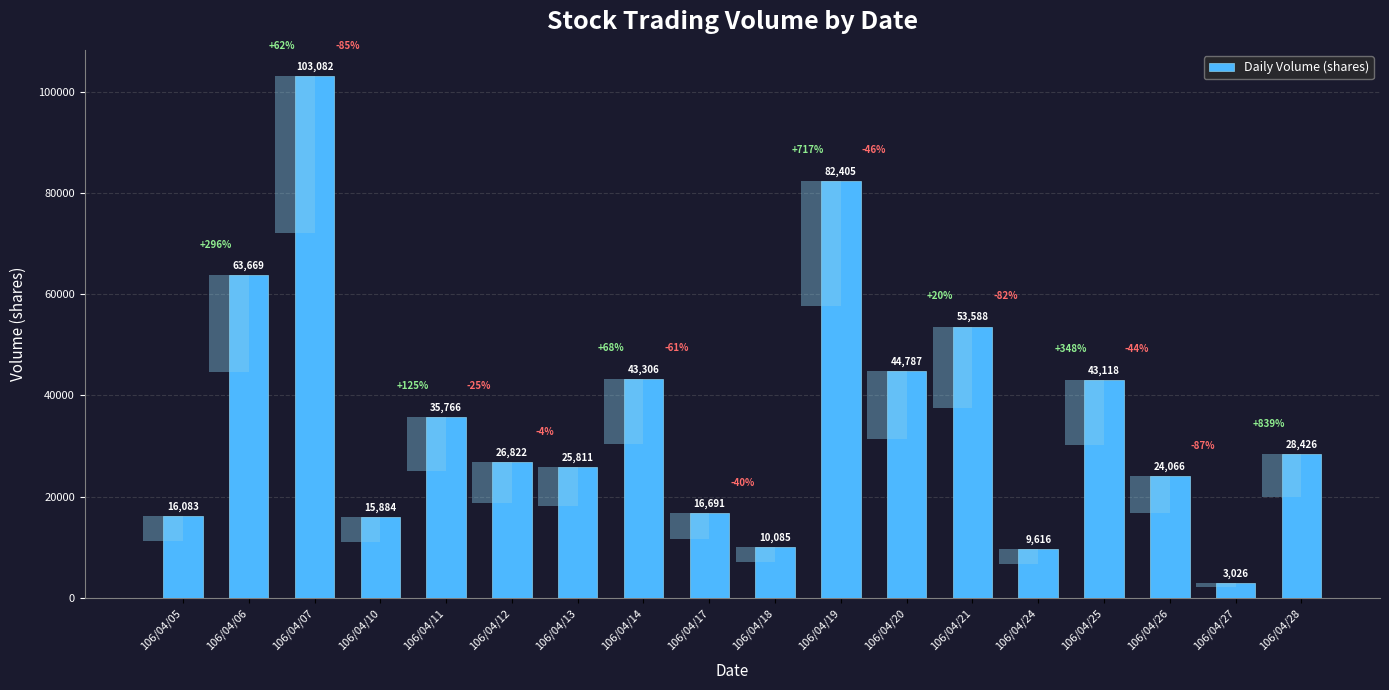

Reading right to left, transcribe all the data shown in this chart.

106/04/28=28426	106/04/27=3026	106/04/26=24066	106/04/25=43118	106/04/24=9616	106/04/21=53588	106/04/20=44787	106/04/19=82405	106/04/18=10085	106/04/17=16691	106/04/14=43306	106/04/13=25811	106/04/12=26822	106/04/11=35766	106/04/10=15884	106/04/07=103082	106/04/06=63669	106/04/05=16083